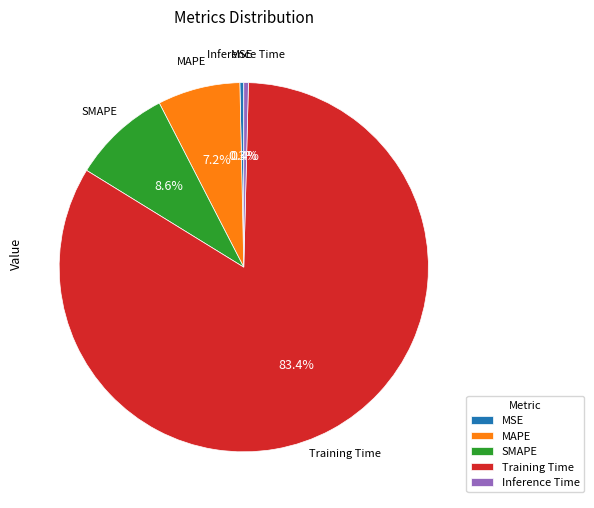

How many segments does this pie chart have?

5